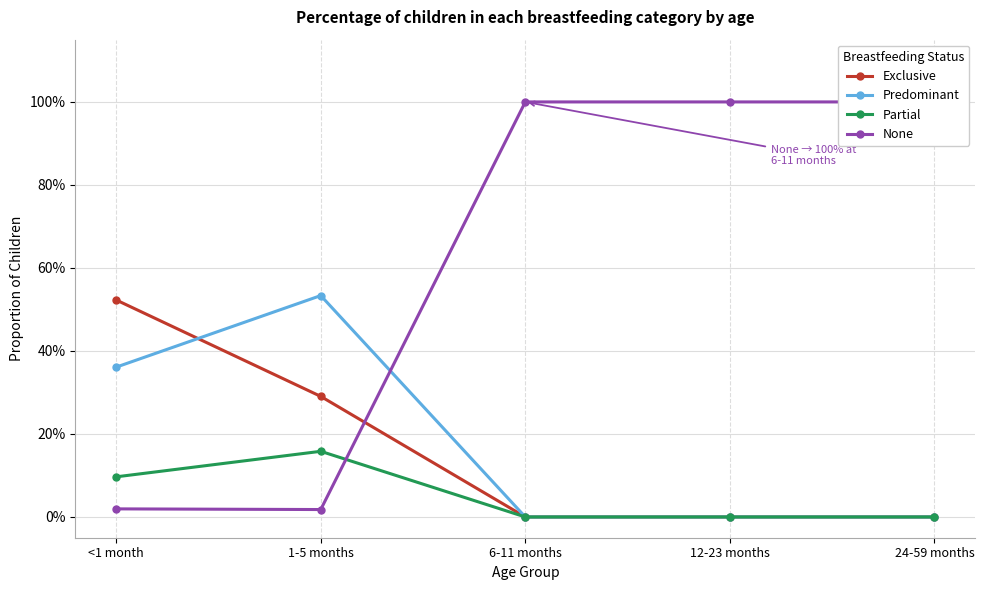

Reading left to right, what are all the values shown in this chart?

Exclusive: 0.5	0.3	0.0	0.0	0.0
Predominant: 0.4	0.5	0.0	0.0	0.0
Partial: 0.1	0.2	0.0	0.0	0.0
None: 0.0	0.0	1.0	1.0	1.0